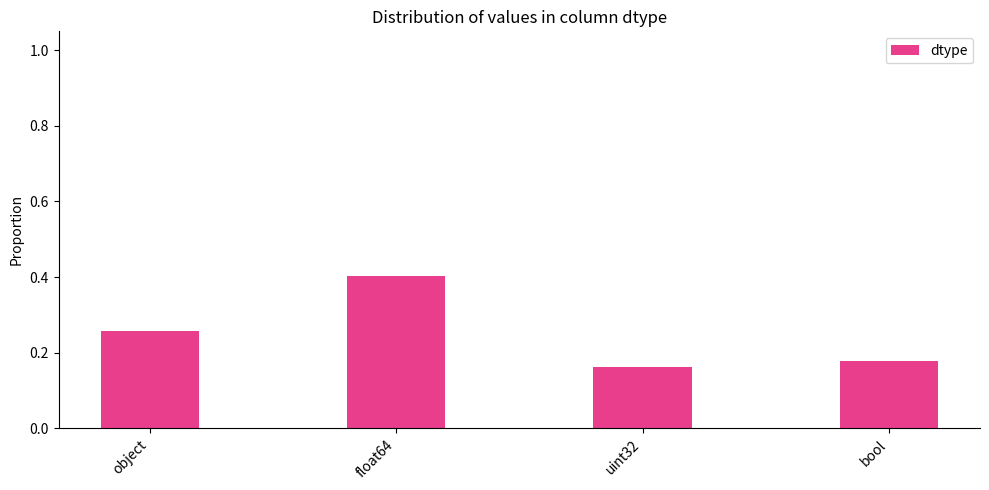

The chart shows a value of 0.1 at object. True or false?

False